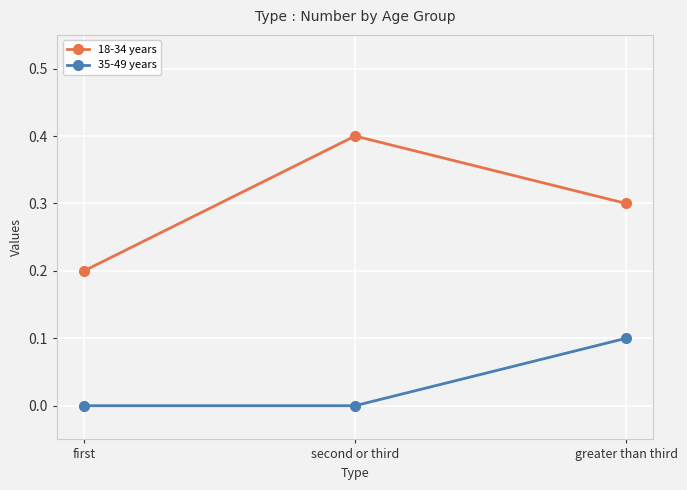

At how many categories does at least one series exceed 0?

3